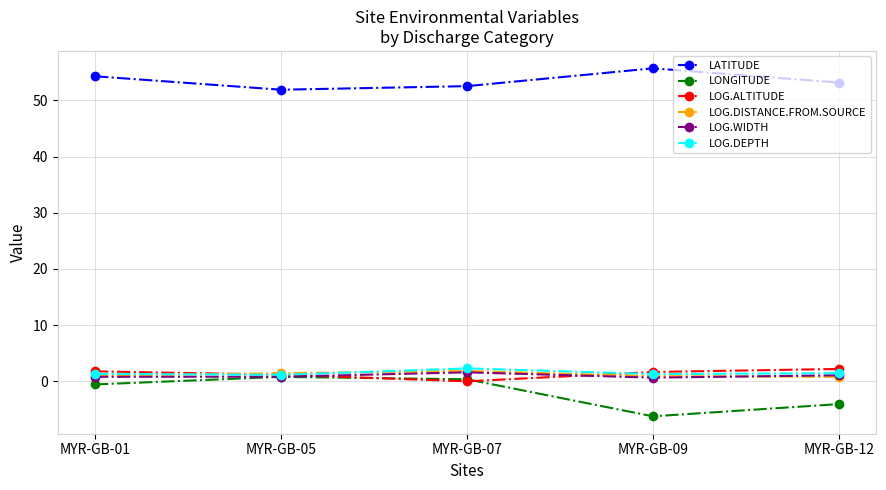

Does the chart have visible grid lines?

Yes